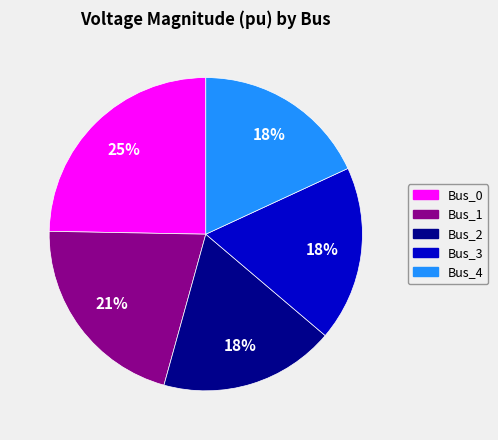

To the nearest percent, what percentage of the pie is Bus_0?

25%